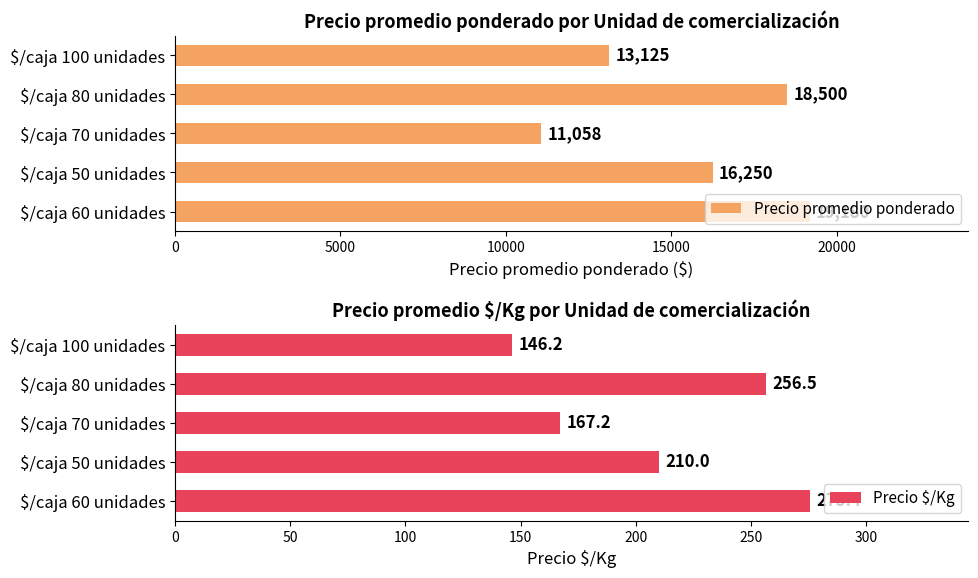

What is the difference between the second highest and second lowest values in the Precio promedio ponderado series?

5375